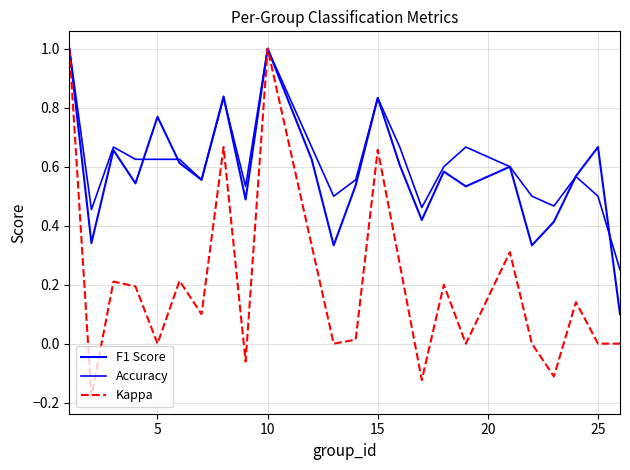

How many lines are shown in the chart?

3